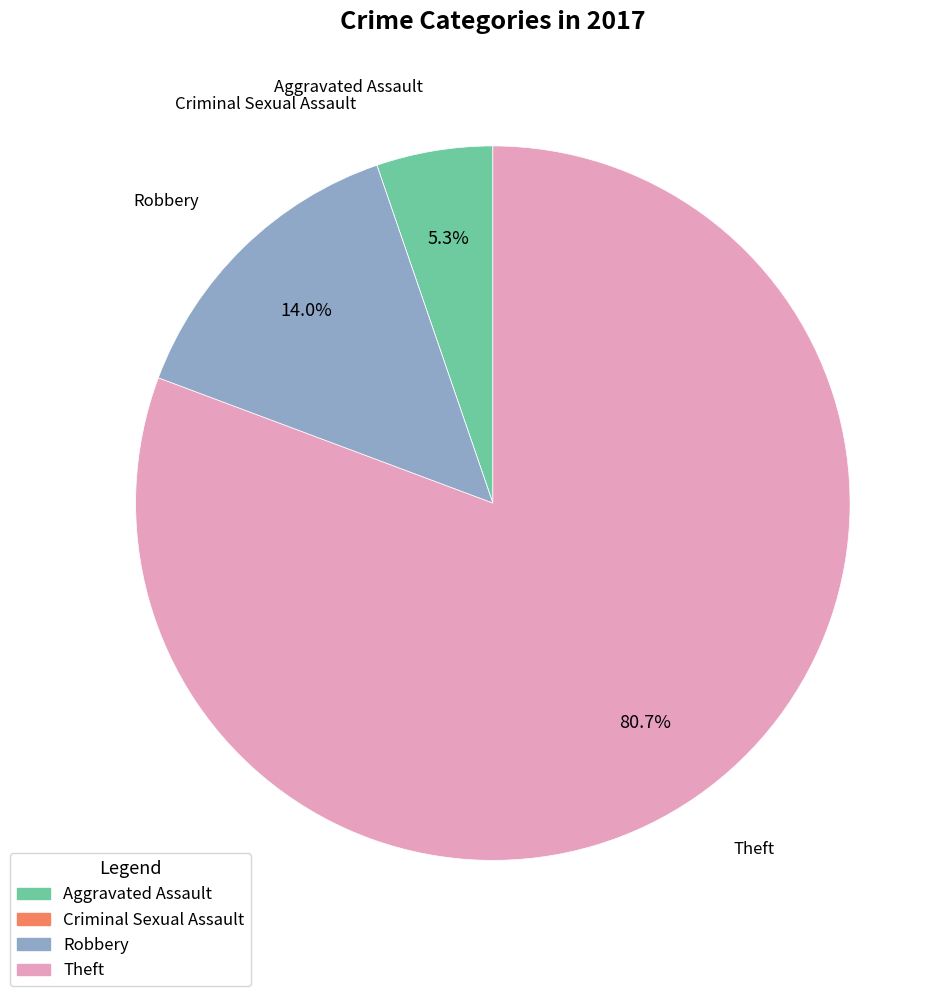

Is there a majority slice in this chart?

Yes